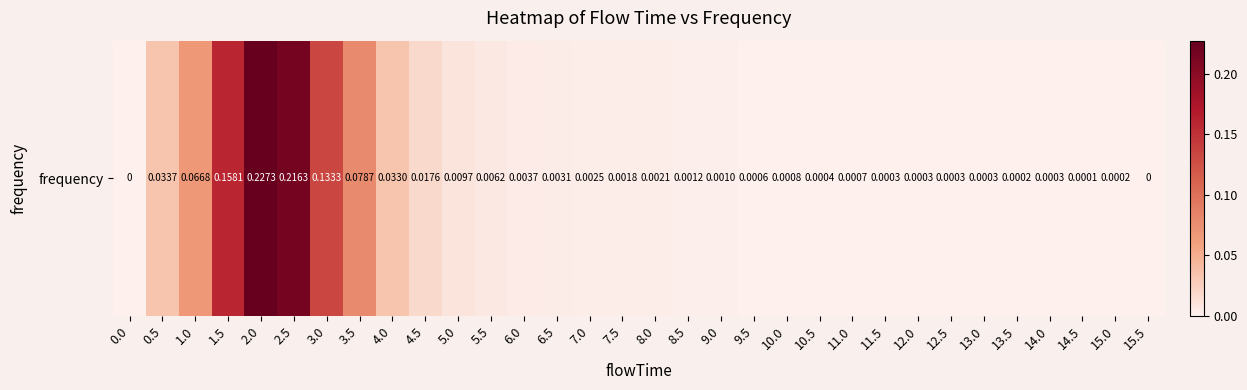

Count the number of categories in the chart.

32